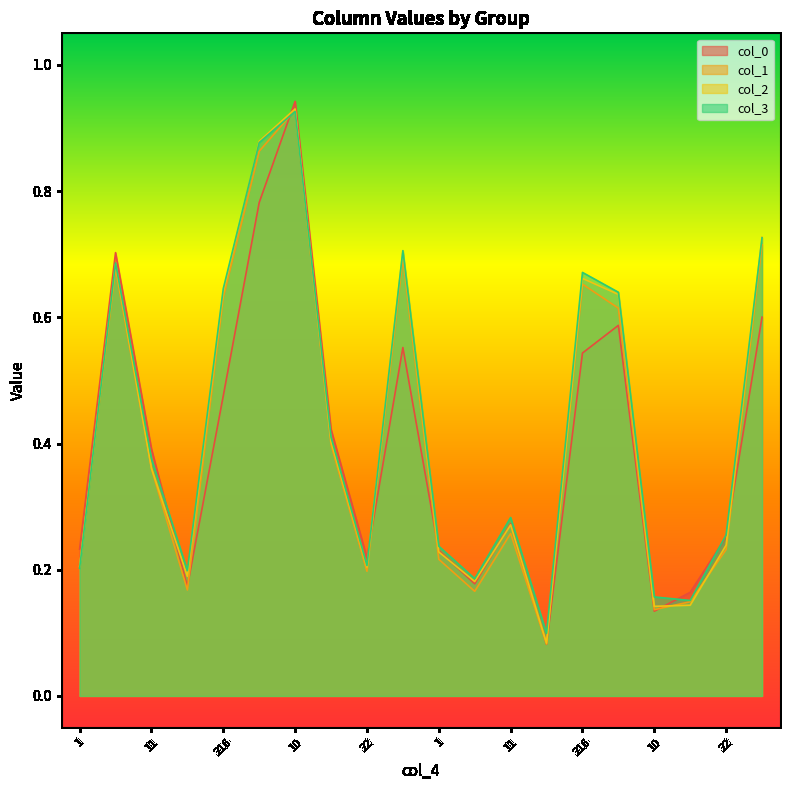

What is the average value of the col_1 series?

0.4